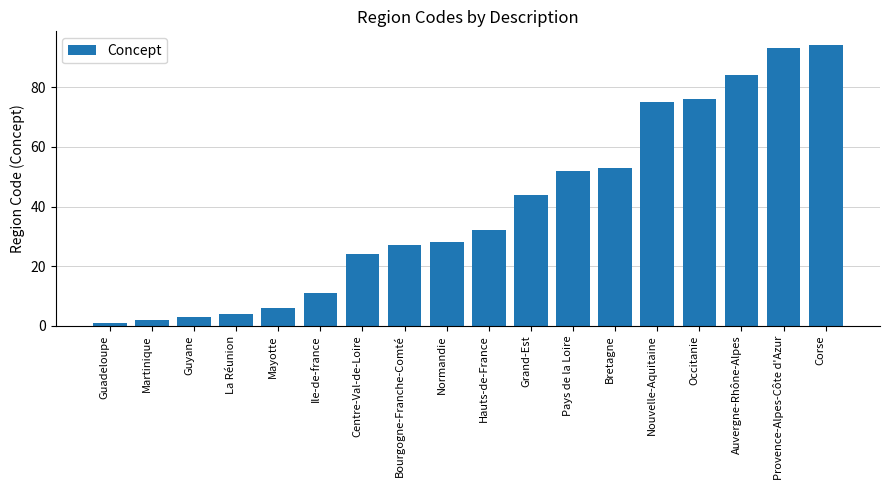

Does the chart contain any negative values?

No